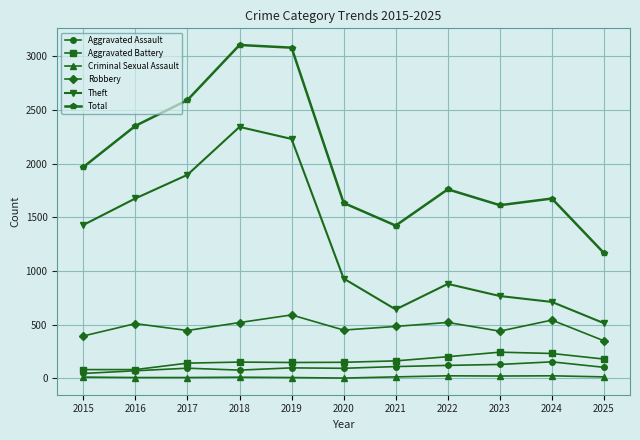

Is it true that Theft equals 597 at 2022?

False